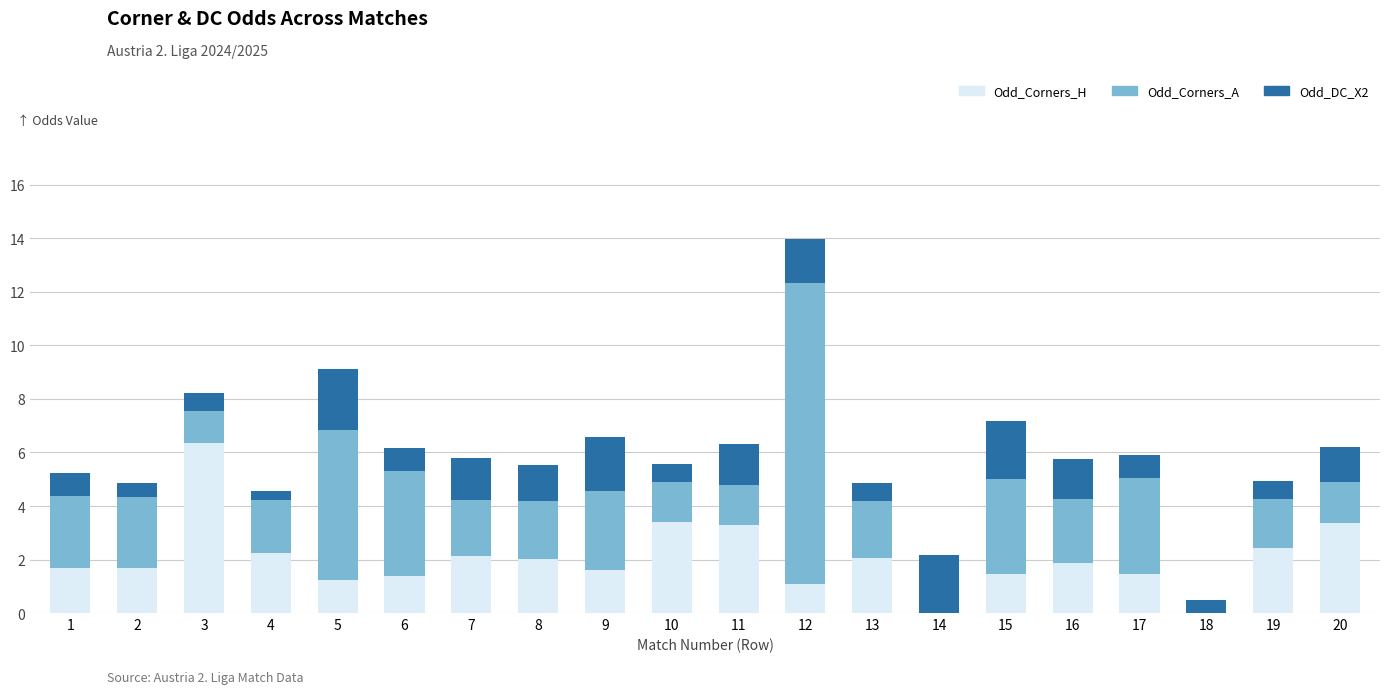

At which category is the sum across all series the highest?

12